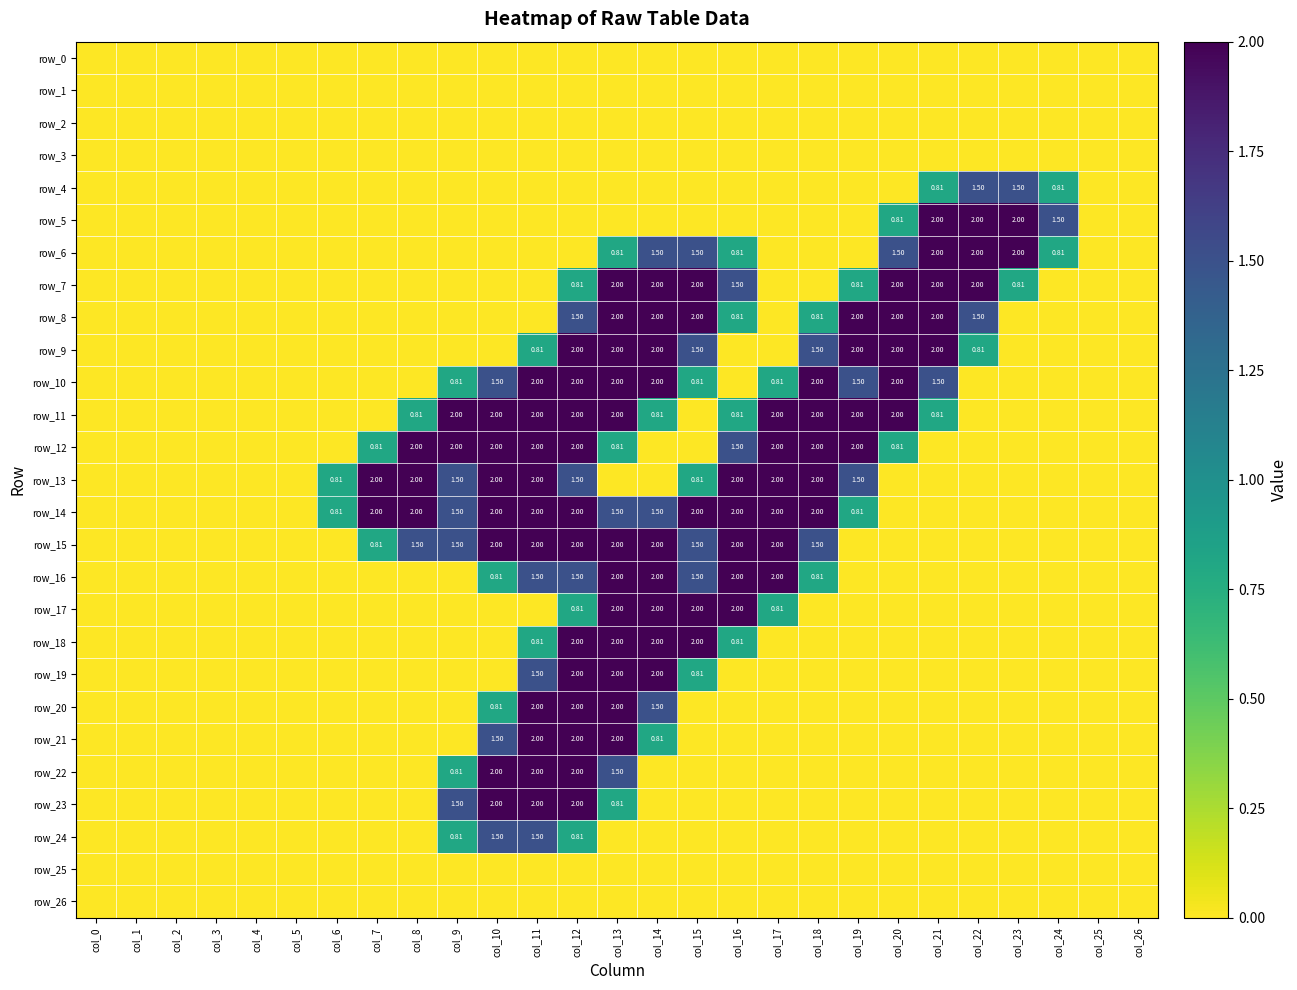

Reading left to right, what are all the values shown in this chart?

row_0: 0.0	0.0	0.0	0.0	0.0	0.0	0.0	0.0	0.0	0.0	0.0	0.0	0.0	0.0	0.0	0.0	0.0	0.0	0.0	0.0	0.0	0.0	0.0	0.0	0.0	0.0	0.0
row_1: 0.0	0.0	0.0	0.0	0.0	0.0	0.0	0.0	0.0	0.0	0.0	0.0	0.0	0.0	0.0	0.0	0.0	0.0	0.0	0.0	0.0	0.0	0.0	0.0	0.0	0.0	0.0
row_2: 0.0	0.0	0.0	0.0	0.0	0.0	0.0	0.0	0.0	0.0	0.0	0.0	0.0	0.0	0.0	0.0	0.0	0.0	0.0	0.0	0.0	0.0	0.0	0.0	0.0	0.0	0.0
row_3: 0.0	0.0	0.0	0.0	0.0	0.0	0.0	0.0	0.0	0.0	0.0	0.0	0.0	0.0	0.0	0.0	0.0	0.0	0.0	0.0	0.0	0.0	0.0	0.0	0.0	0.0	0.0
row_4: 0.0	0.0	0.0	0.0	0.0	0.0	0.0	0.0	0.0	0.0	0.0	0.0	0.0	0.0	0.0	0.0	0.0	0.0	0.0	0.0	0.0	0.8	1.5	1.5	0.8	0.0	0.0
row_5: 0.0	0.0	0.0	0.0	0.0	0.0	0.0	0.0	0.0	0.0	0.0	0.0	0.0	0.0	0.0	0.0	0.0	0.0	0.0	0.0	0.8	2.0	2.0	2.0	1.5	0.0	0.0
row_6: 0.0	0.0	0.0	0.0	0.0	0.0	0.0	0.0	0.0	0.0	0.0	0.0	0.0	0.8	1.5	1.5	0.8	0.0	0.0	0.0	1.5	2.0	2.0	2.0	0.8	0.0	0.0
row_7: 0.0	0.0	0.0	0.0	0.0	0.0	0.0	0.0	0.0	0.0	0.0	0.0	0.8	2.0	2.0	2.0	1.5	0.0	0.0	0.8	2.0	2.0	2.0	0.8	0.0	0.0	0.0
row_8: 0.0	0.0	0.0	0.0	0.0	0.0	0.0	0.0	0.0	0.0	0.0	0.0	1.5	2.0	2.0	2.0	0.8	0.0	0.8	2.0	2.0	2.0	1.5	0.0	0.0	0.0	0.0
row_9: 0.0	0.0	0.0	0.0	0.0	0.0	0.0	0.0	0.0	0.0	0.0	0.8	2.0	2.0	2.0	1.5	0.0	0.0	1.5	2.0	2.0	2.0	0.8	0.0	0.0	0.0	0.0
row_10: 0.0	0.0	0.0	0.0	0.0	0.0	0.0	0.0	0.0	0.8	1.5	2.0	2.0	2.0	2.0	0.8	0.0	0.8	2.0	1.5	2.0	1.5	0.0	0.0	0.0	0.0	0.0
row_11: 0.0	0.0	0.0	0.0	0.0	0.0	0.0	0.0	0.8	2.0	2.0	2.0	2.0	2.0	0.8	0.0	0.8	2.0	2.0	2.0	2.0	0.8	0.0	0.0	0.0	0.0	0.0
row_12: 0.0	0.0	0.0	0.0	0.0	0.0	0.0	0.8	2.0	2.0	2.0	2.0	2.0	0.8	0.0	0.0	1.5	2.0	2.0	2.0	0.8	0.0	0.0	0.0	0.0	0.0	0.0
row_13: 0.0	0.0	0.0	0.0	0.0	0.0	0.8	2.0	2.0	1.5	2.0	2.0	1.5	0.0	0.0	0.8	2.0	2.0	2.0	1.5	0.0	0.0	0.0	0.0	0.0	0.0	0.0
row_14: 0.0	0.0	0.0	0.0	0.0	0.0	0.8	2.0	2.0	1.5	2.0	2.0	2.0	1.5	1.5	2.0	2.0	2.0	2.0	0.8	0.0	0.0	0.0	0.0	0.0	0.0	0.0
row_15: 0.0	0.0	0.0	0.0	0.0	0.0	0.0	0.8	1.5	1.5	2.0	2.0	2.0	2.0	2.0	1.5	2.0	2.0	1.5	0.0	0.0	0.0	0.0	0.0	0.0	0.0	0.0
row_16: 0.0	0.0	0.0	0.0	0.0	0.0	0.0	0.0	0.0	0.0	0.8	1.5	1.5	2.0	2.0	1.5	2.0	2.0	0.8	0.0	0.0	0.0	0.0	0.0	0.0	0.0	0.0
row_17: 0.0	0.0	0.0	0.0	0.0	0.0	0.0	0.0	0.0	0.0	0.0	0.0	0.8	2.0	2.0	2.0	2.0	0.8	0.0	0.0	0.0	0.0	0.0	0.0	0.0	0.0	0.0
row_18: 0.0	0.0	0.0	0.0	0.0	0.0	0.0	0.0	0.0	0.0	0.0	0.8	2.0	2.0	2.0	2.0	0.8	0.0	0.0	0.0	0.0	0.0	0.0	0.0	0.0	0.0	0.0
row_19: 0.0	0.0	0.0	0.0	0.0	0.0	0.0	0.0	0.0	0.0	0.0	1.5	2.0	2.0	2.0	0.8	0.0	0.0	0.0	0.0	0.0	0.0	0.0	0.0	0.0	0.0	0.0
row_20: 0.0	0.0	0.0	0.0	0.0	0.0	0.0	0.0	0.0	0.0	0.8	2.0	2.0	2.0	1.5	0.0	0.0	0.0	0.0	0.0	0.0	0.0	0.0	0.0	0.0	0.0	0.0
row_21: 0.0	0.0	0.0	0.0	0.0	0.0	0.0	0.0	0.0	0.0	1.5	2.0	2.0	2.0	0.8	0.0	0.0	0.0	0.0	0.0	0.0	0.0	0.0	0.0	0.0	0.0	0.0
row_22: 0.0	0.0	0.0	0.0	0.0	0.0	0.0	0.0	0.0	0.8	2.0	2.0	2.0	1.5	0.0	0.0	0.0	0.0	0.0	0.0	0.0	0.0	0.0	0.0	0.0	0.0	0.0
row_23: 0.0	0.0	0.0	0.0	0.0	0.0	0.0	0.0	0.0	1.5	2.0	2.0	2.0	0.8	0.0	0.0	0.0	0.0	0.0	0.0	0.0	0.0	0.0	0.0	0.0	0.0	0.0
row_24: 0.0	0.0	0.0	0.0	0.0	0.0	0.0	0.0	0.0	0.8	1.5	1.5	0.8	0.0	0.0	0.0	0.0	0.0	0.0	0.0	0.0	0.0	0.0	0.0	0.0	0.0	0.0
row_25: 0.0	0.0	0.0	0.0	0.0	0.0	0.0	0.0	0.0	0.0	0.0	0.0	0.0	0.0	0.0	0.0	0.0	0.0	0.0	0.0	0.0	0.0	0.0	0.0	0.0	0.0	0.0
row_26: 0.0	0.0	0.0	0.0	0.0	0.0	0.0	0.0	0.0	0.0	0.0	0.0	0.0	0.0	0.0	0.0	0.0	0.0	0.0	0.0	0.0	0.0	0.0	0.0	0.0	0.0	0.0